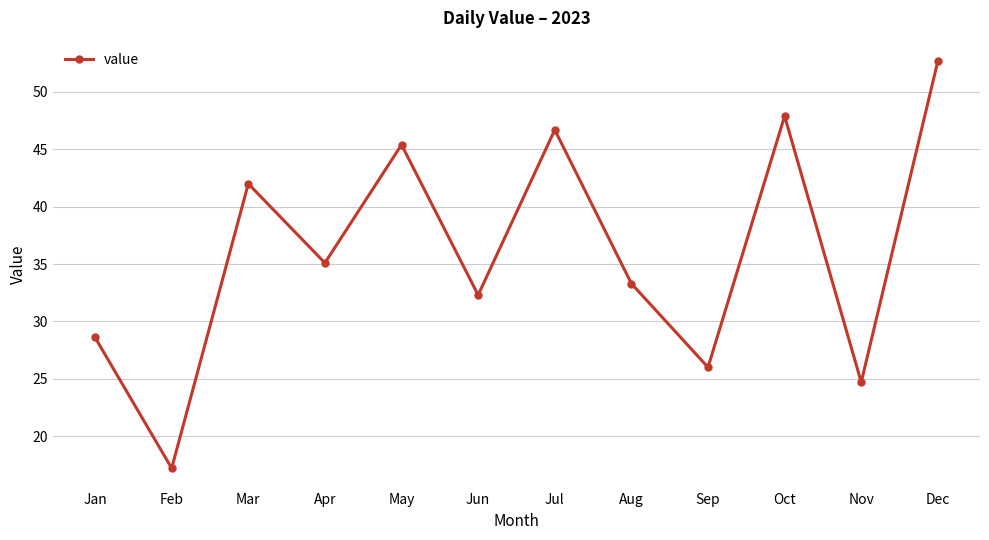

At which category does the chart reach its peak across all series?

Dec